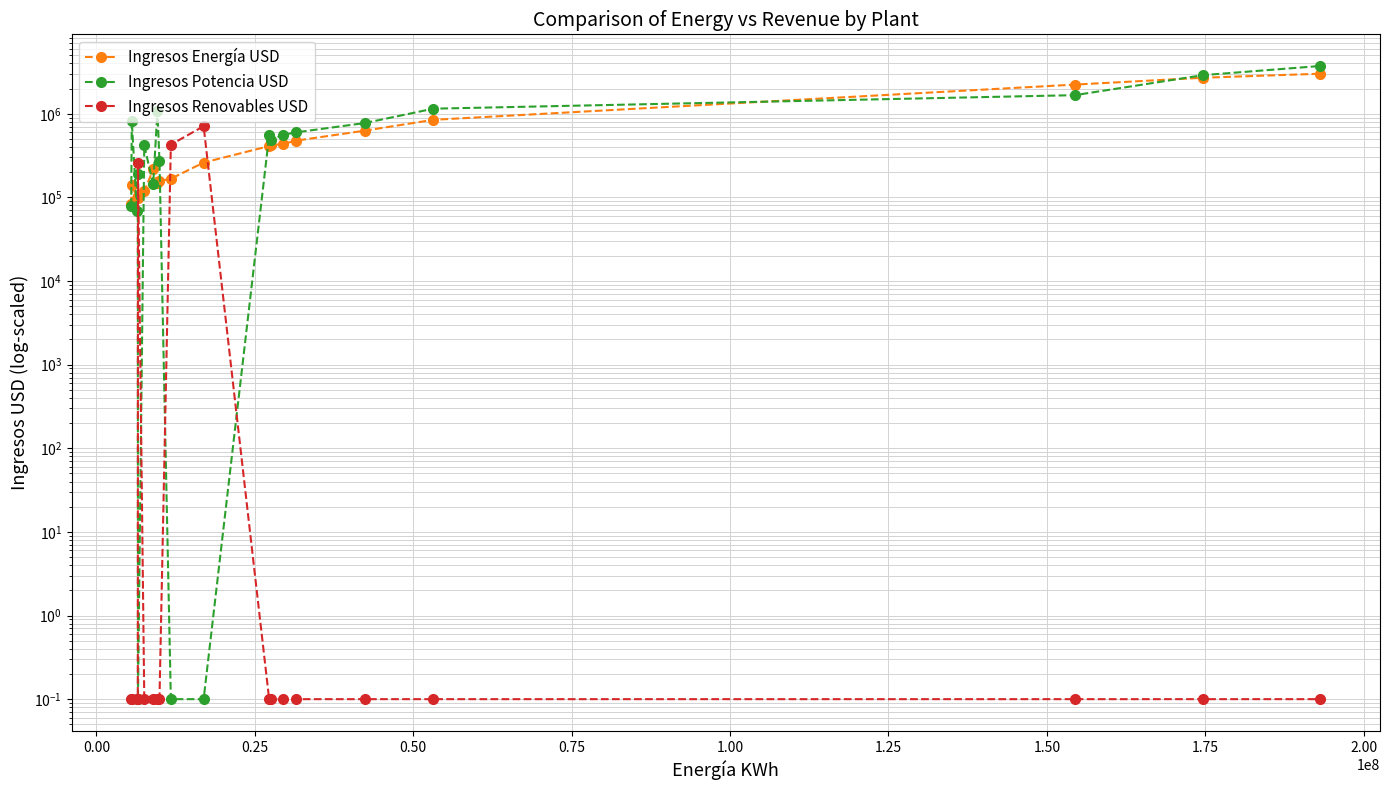

What are all the series names shown in the legend?

Ingresos Energía USD, Ingresos Potencia USD, Ingresos Renovables USD